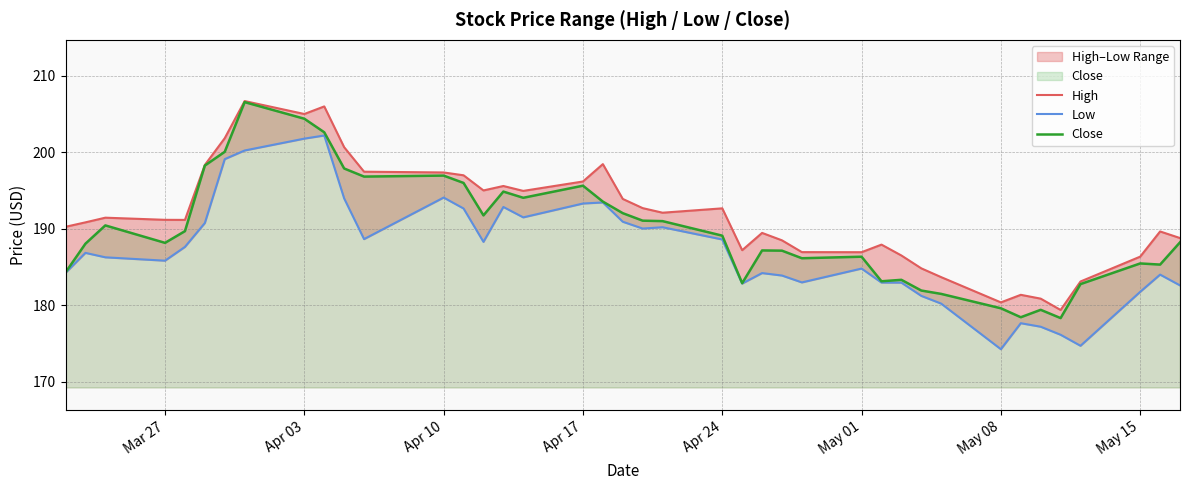

True or false: Close and Low intersect in this chart.

False